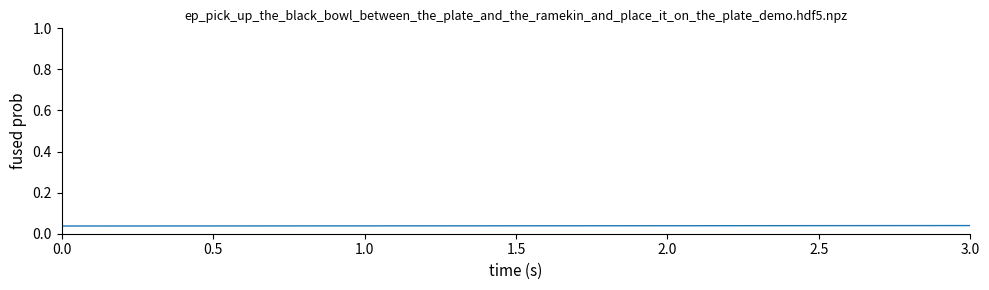

How many lines are shown in the chart?

1